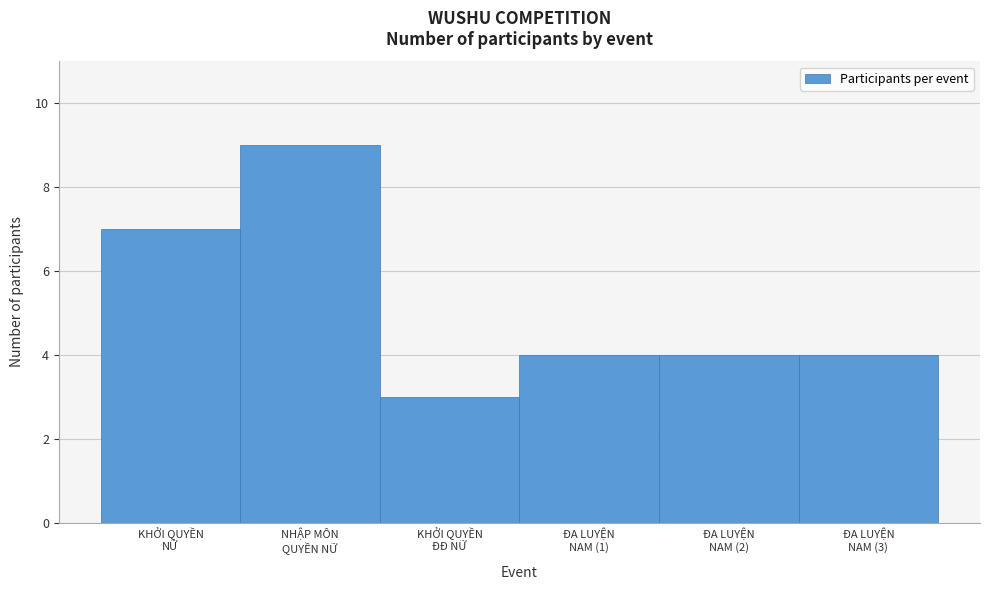

Reading left to right, list all the values displayed in this chart.

7	9	3	4	4	4